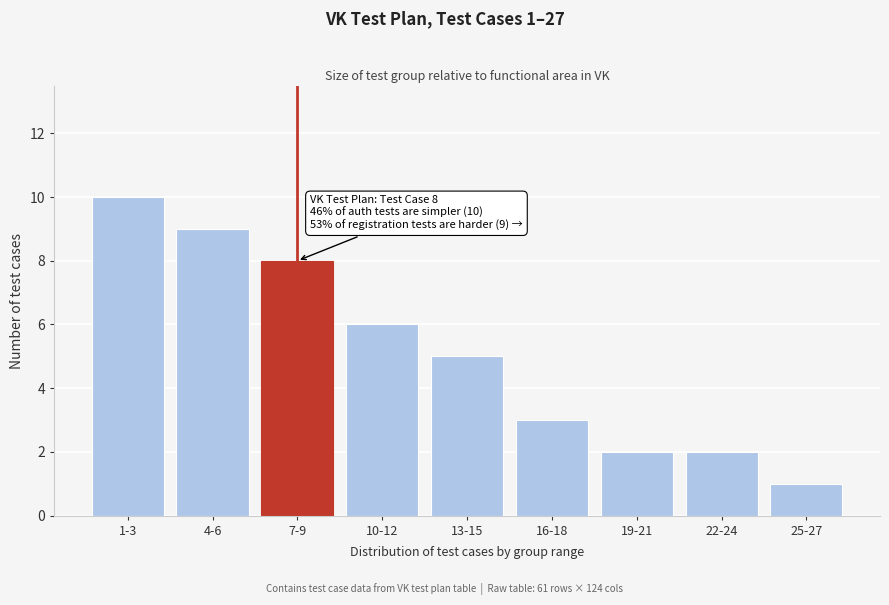

Reading left to right, list all the values displayed in this chart.

1-3=10	4-6=9	7-9=8	10-12=6	13-15=5	16-18=3	19-21=2	22-24=2	25-27=1